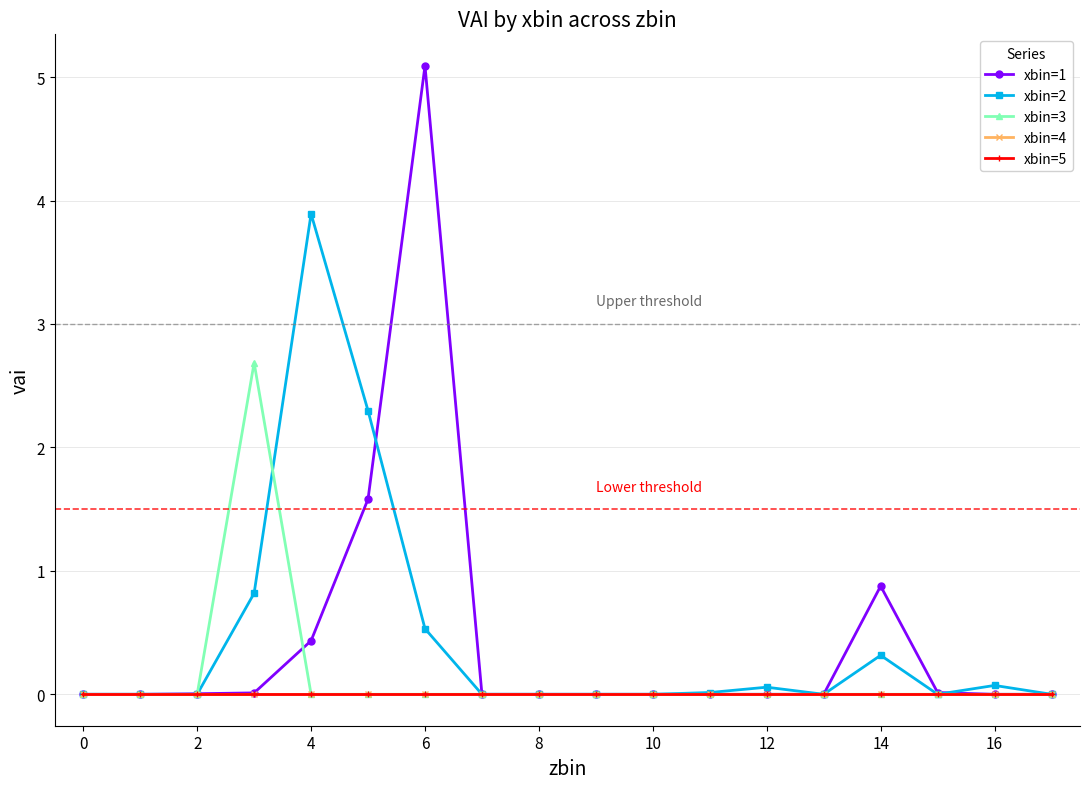

Is this an area chart (filled region under the line)?

No